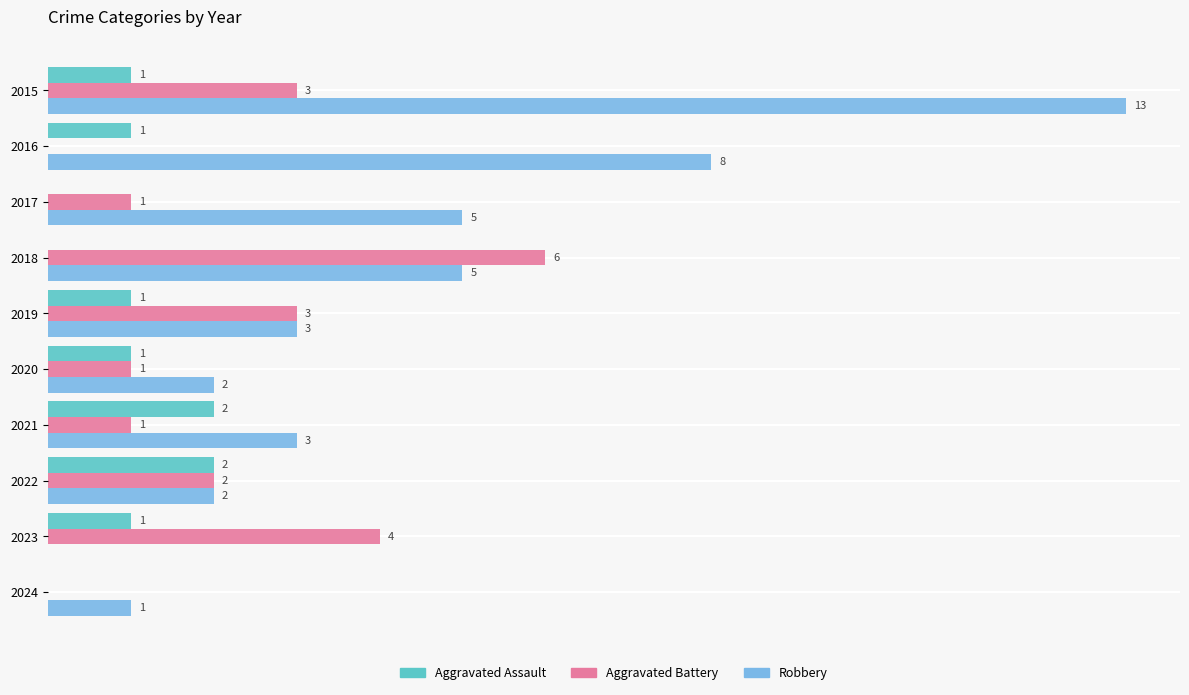

Which series has the largest total across all categories?

Robbery